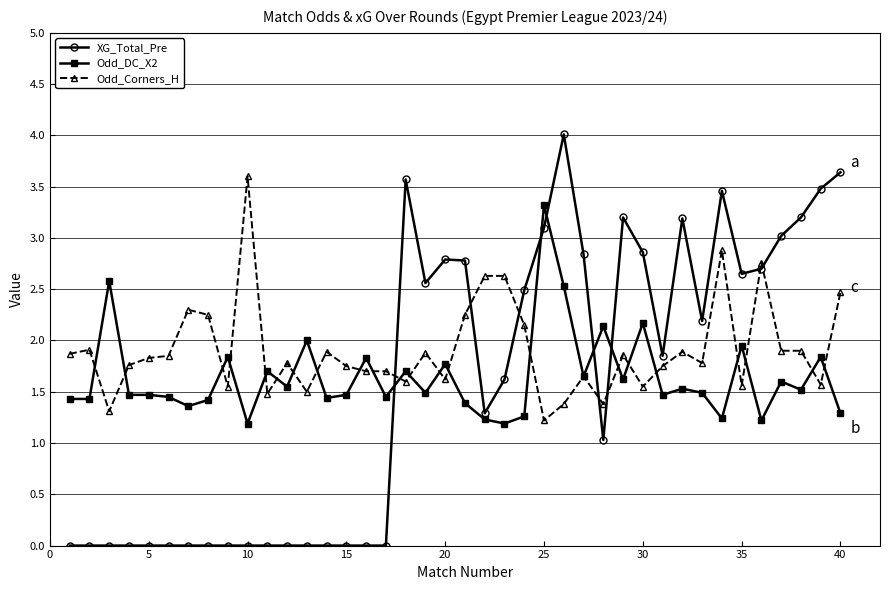

Which series has the largest range (max minus min)?

XG_Total_Pre